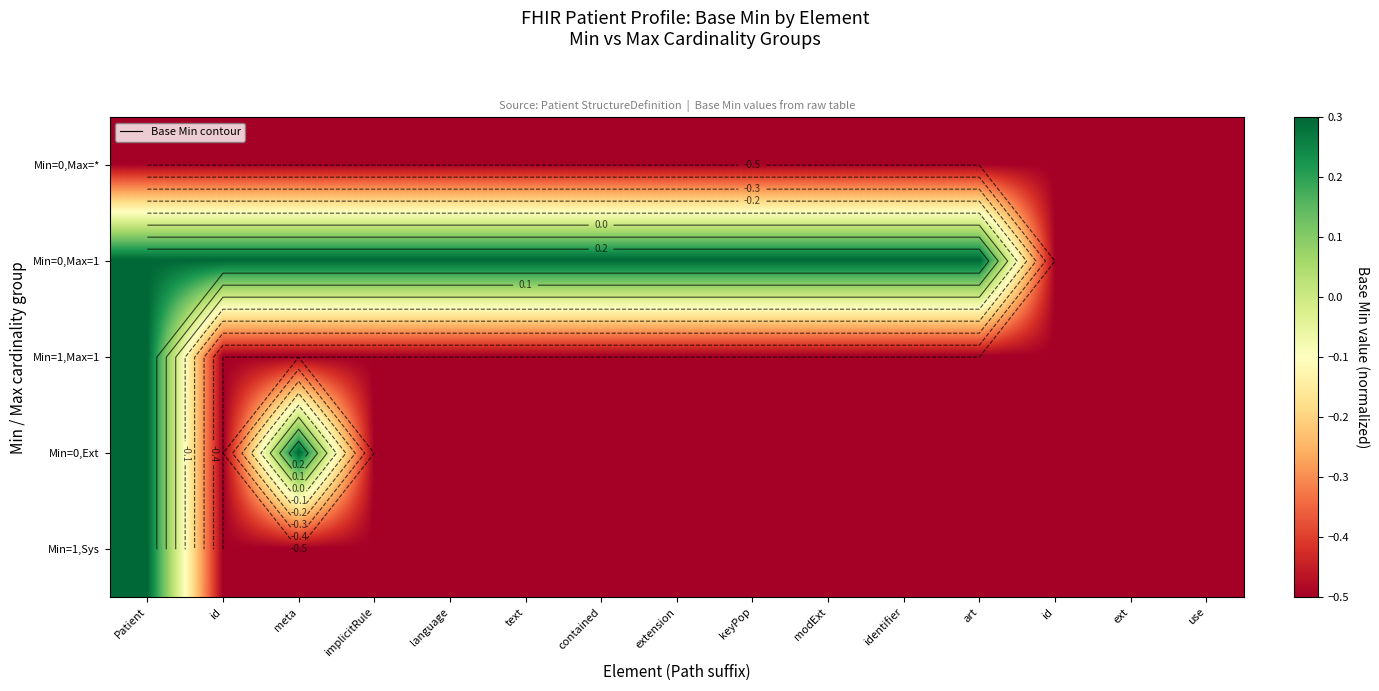

How many negative values does the Min=1,Max=1 series have?

14